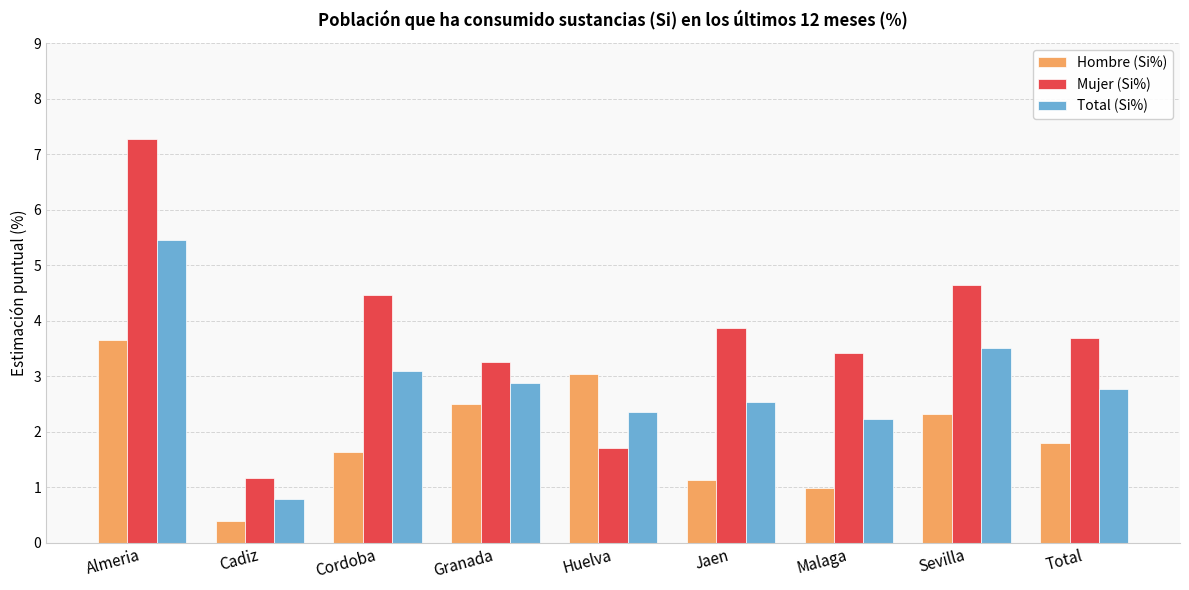

What is the difference between the second highest and minimum values in the Total (Si%) series?

2.7